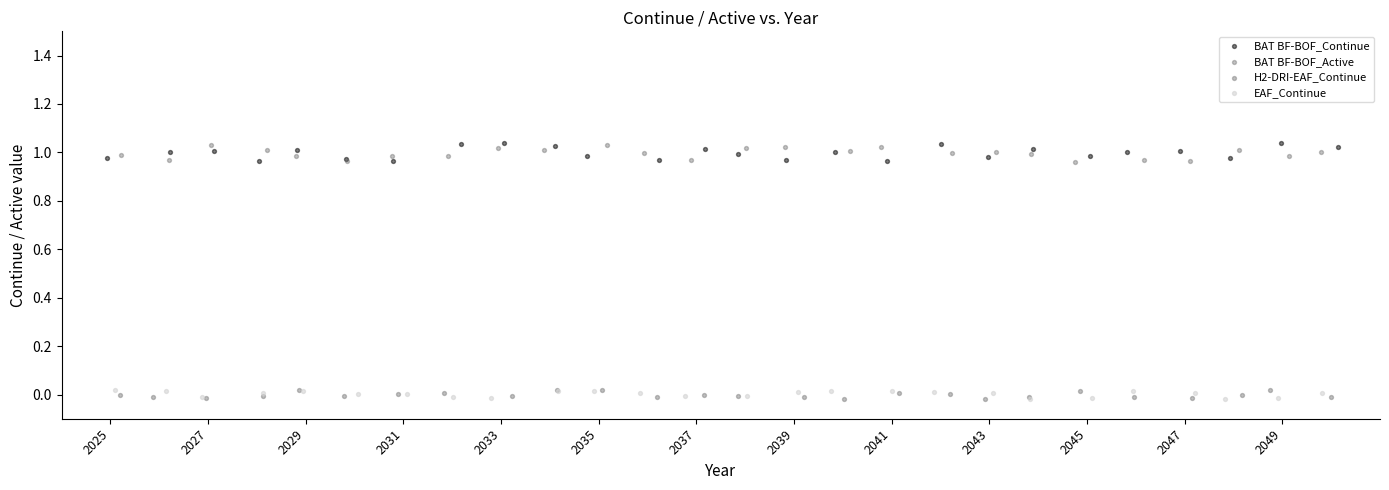

Which series has the widest spread of Y values?

BAT BF-BOF_Continue